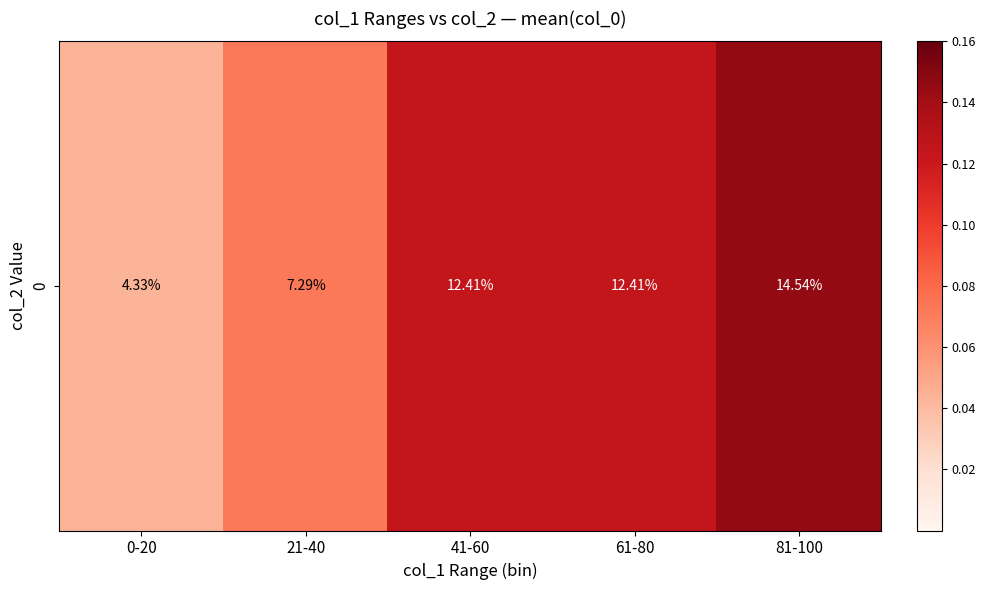

At which label is the value closest to 0?

0-20